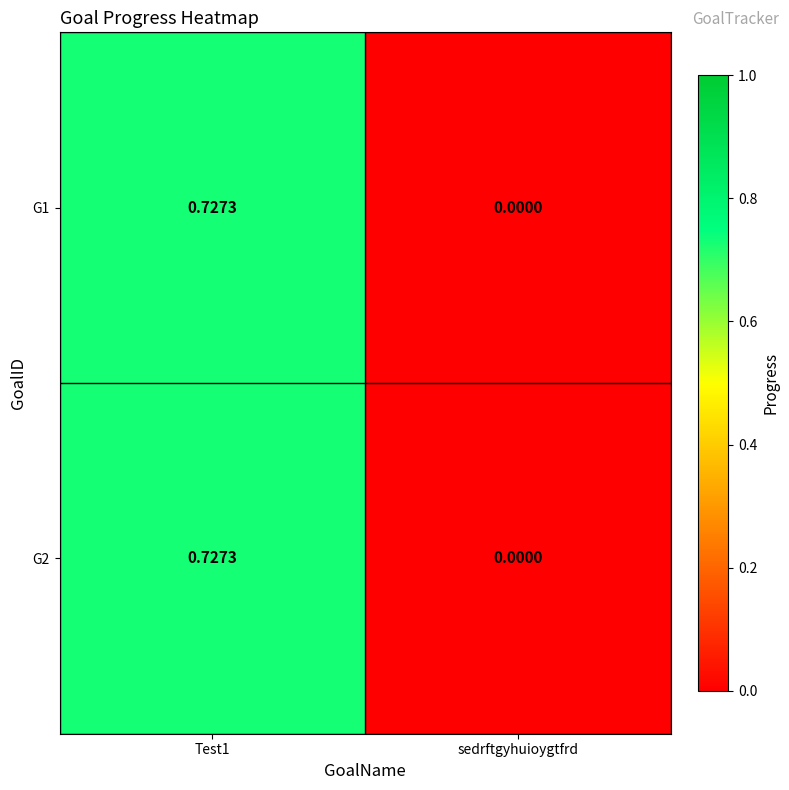

At which label does G2 reach its minimum?

sedrftgyhuioygtfrd